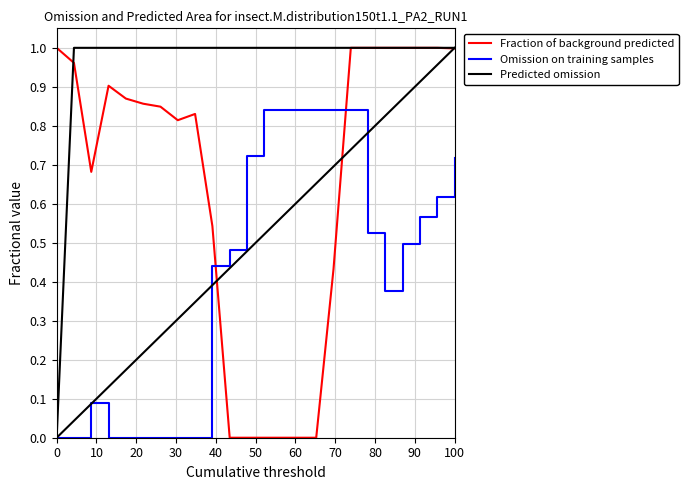

After their last crossing, which series has the higher values: Fraction of background predicted or Omission on training samples?

Fraction of background predicted